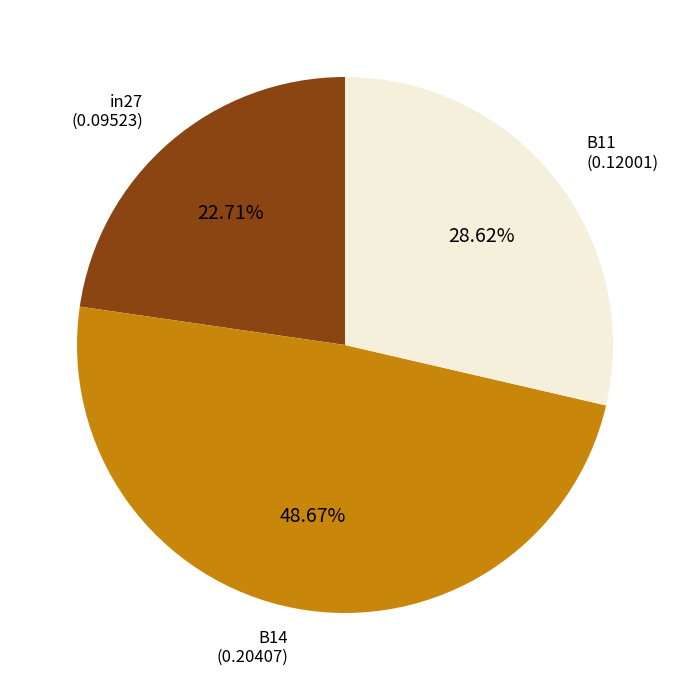

The B14 slice represents 49% of the pie. True or false?

True